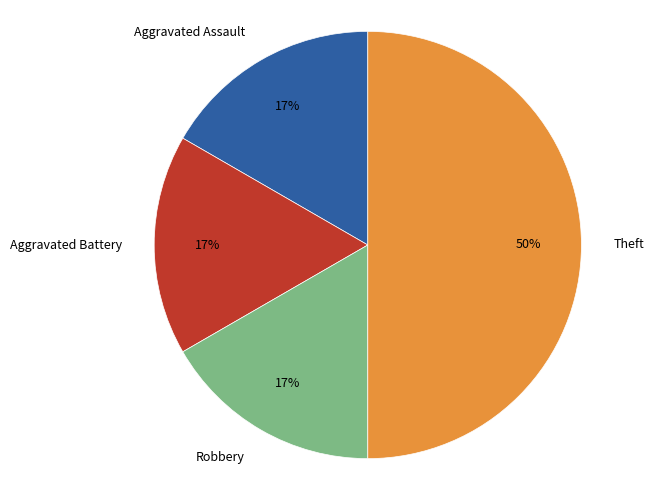

What is the ratio of the value at Robbery to the value at Aggravated Assault?

1.0